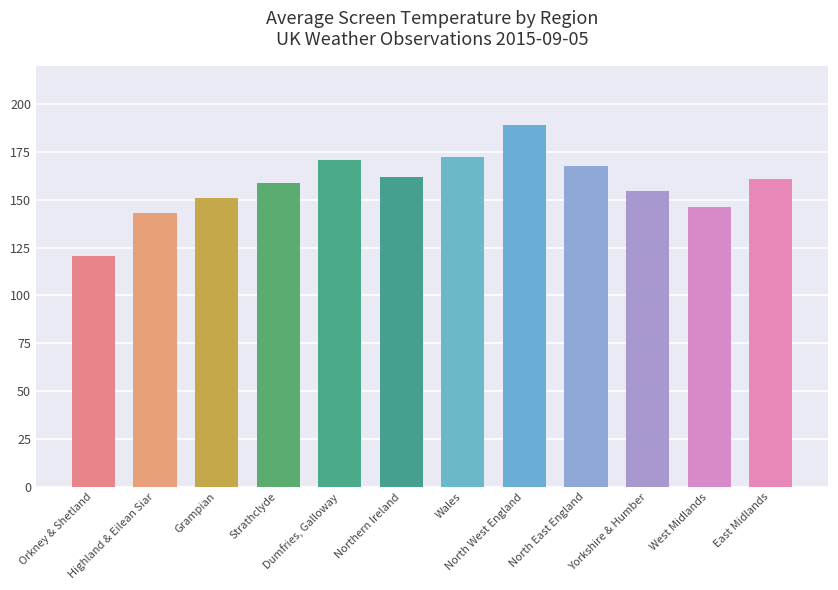

List the labels in order of value, largest first.

North West England, Wales, Dumfries, Galloway, North East England, Northern Ireland, East Midlands, Strathclyde, Yorkshire & Humber, Grampian, West Midlands, Highland & Eilean Siar, Orkney & Shetland